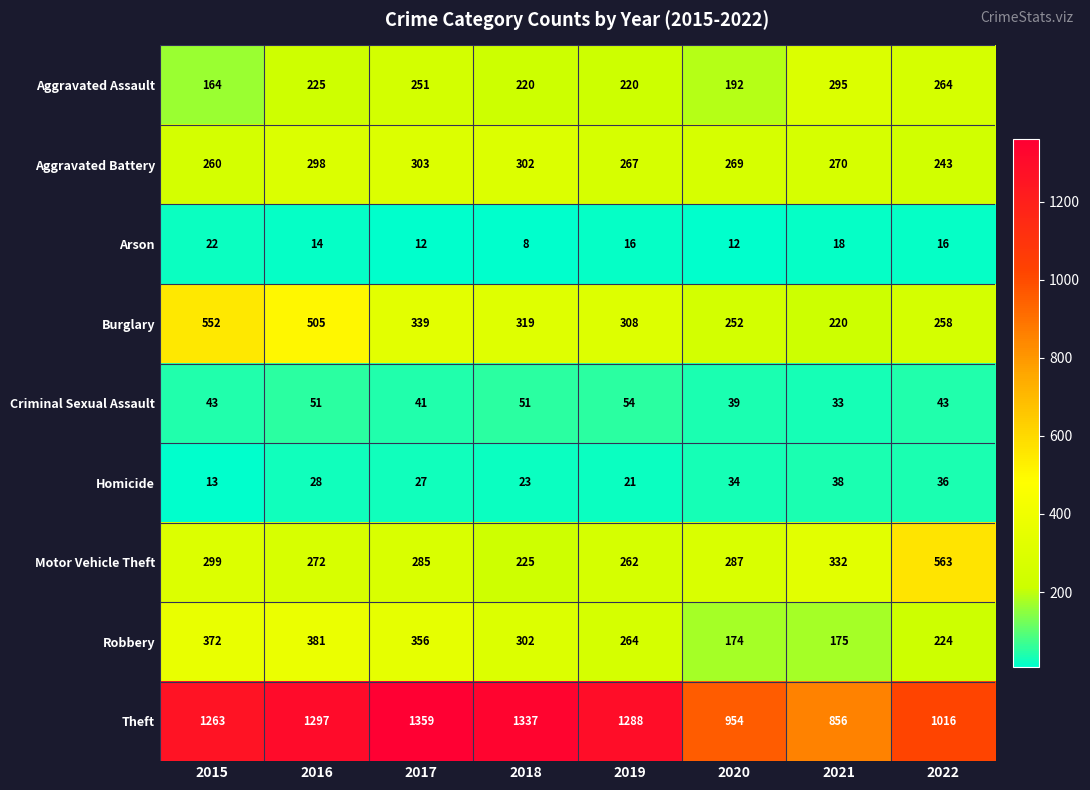

What is the sum of all Homicide values?

220